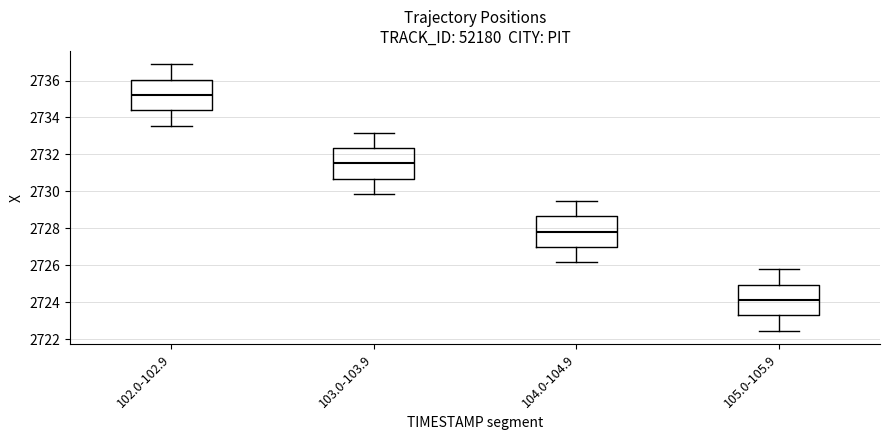

Reading left to right, transcribe this box plot: for each box, give where its median line is, the range the box spans, and where its two whiskers end, as read against the y-axis. The values are not printed on the chart, so give them approximately, as read against the axis.

102.0-102.9: median 2735.2, box 2734.4 to 2736.0, whiskers 2733.6 to 2736.8
103.0-103.9: median 2731.6, box 2730.6 to 2732.4, whiskers 2729.8 to 2733.2
104.0-104.9: median 2727.8, box 2727.0 to 2728.6, whiskers 2726.2 to 2729.4
105.0-105.9: median 2724.2, box 2723.2 to 2725.0, whiskers 2722.4 to 2725.8